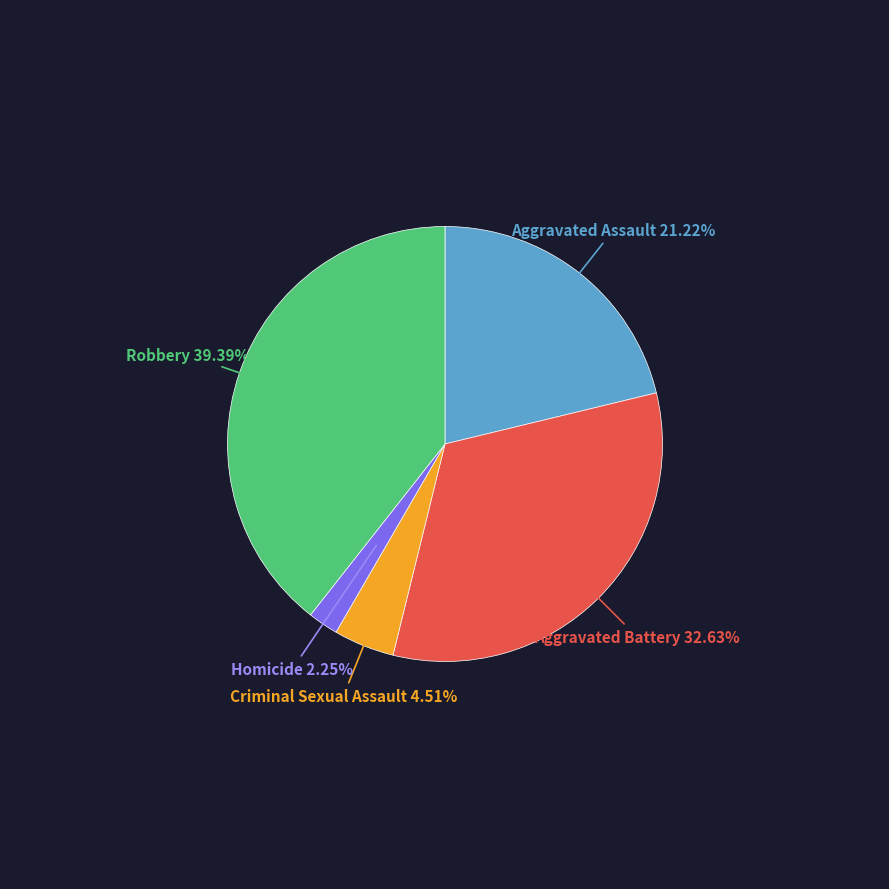

Is there a majority slice in this chart?

No